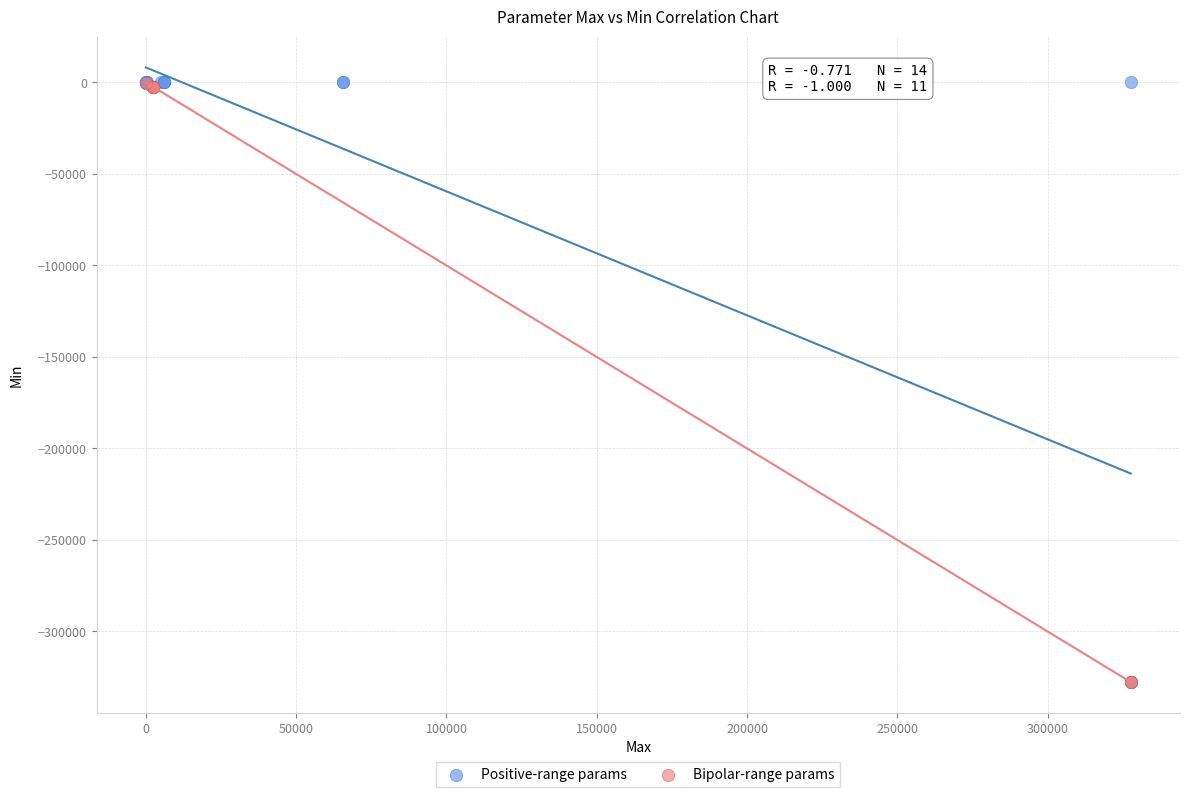

What are all the series names shown in the legend?

Positive-range params, Bipolar-range params